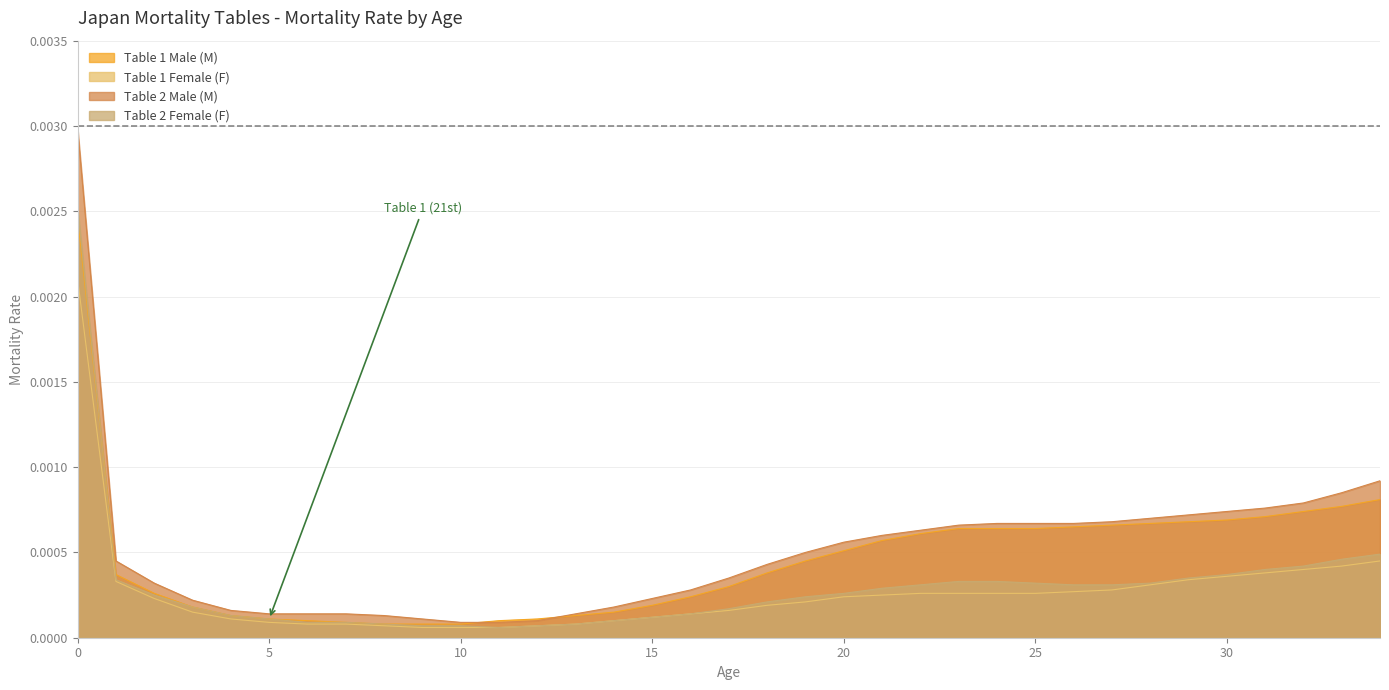

At which label does Table 2 Female (F) reach its minimum?

11